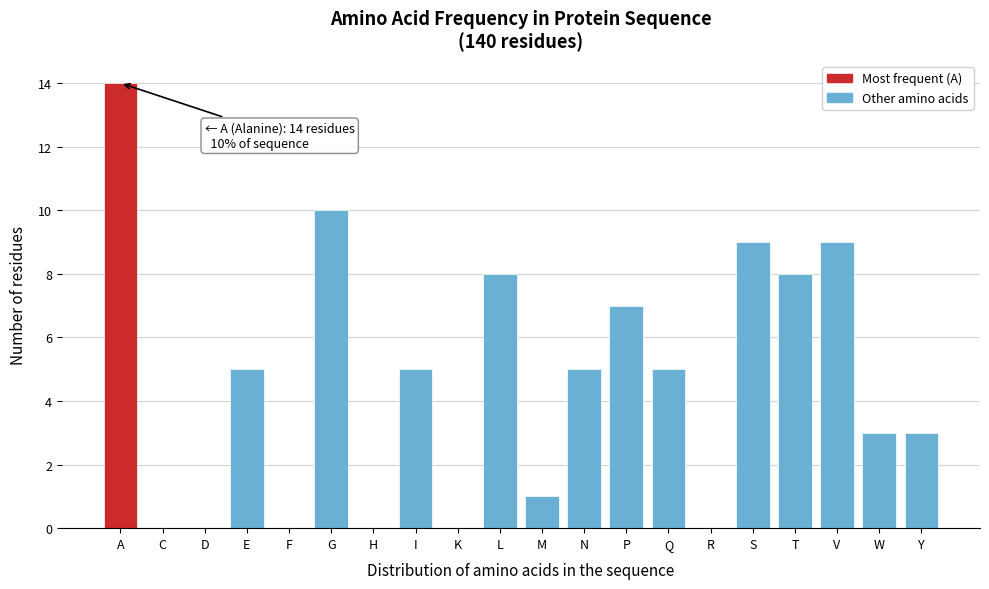

Reading left to right, transcribe all the data shown in this chart.

A=14	C=0	D=0	E=5	F=0	G=10	H=0	I=5	K=0	L=8	M=1	N=5	P=7	Q=5	R=0	S=9	T=8	V=9	W=3	Y=3